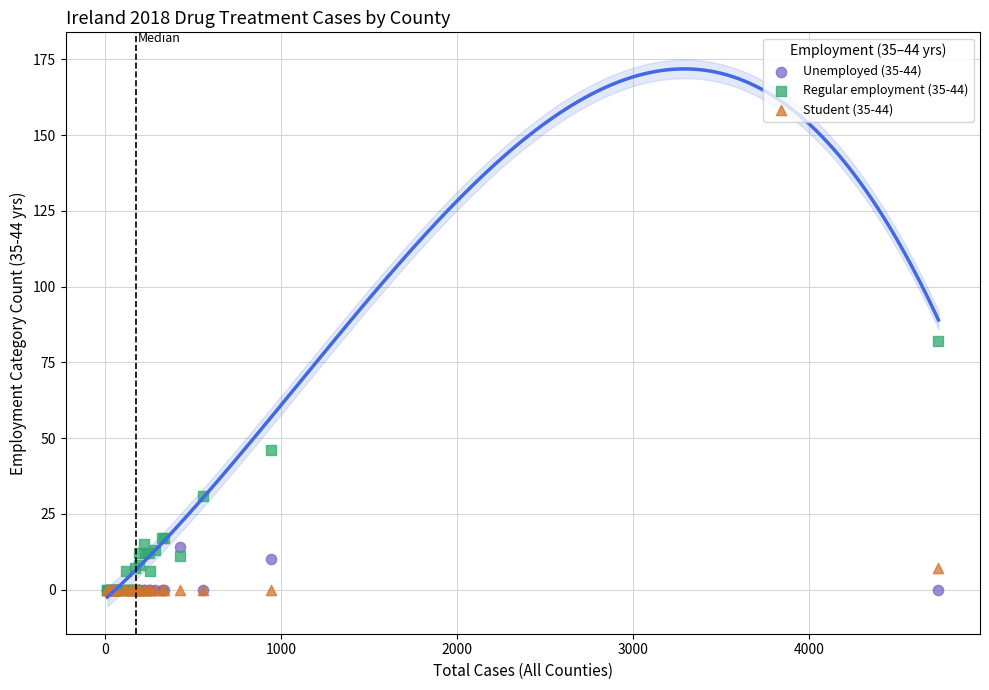

Across all series, what Y value is closest to 41?

46